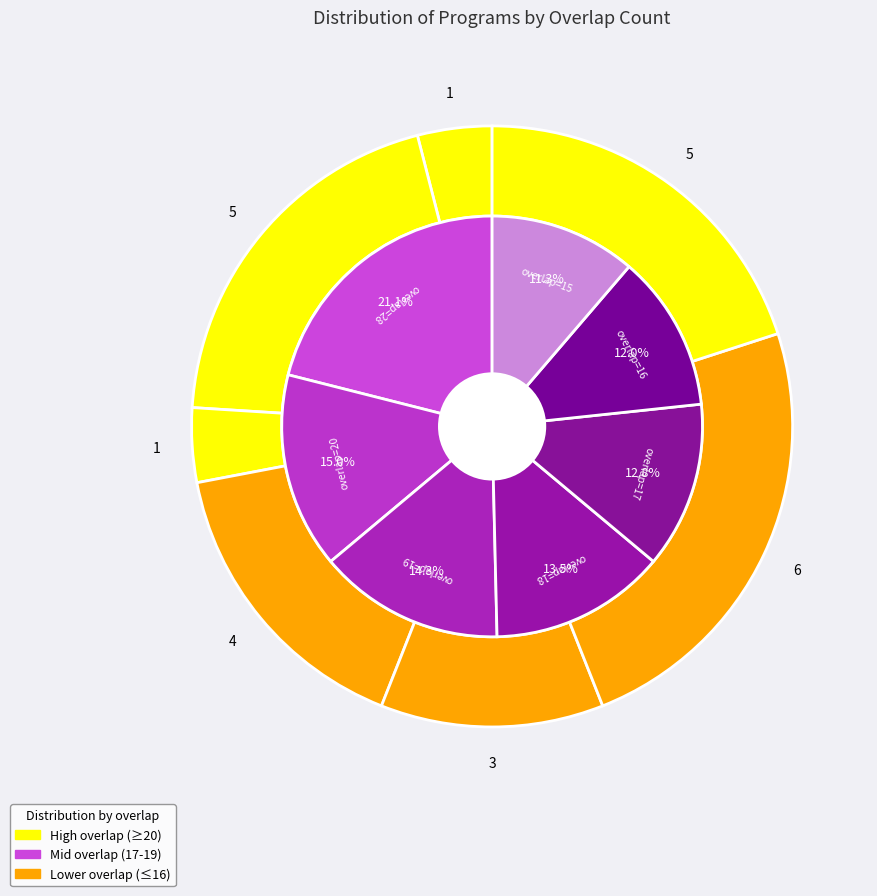

How many segments does this pie chart have?

7